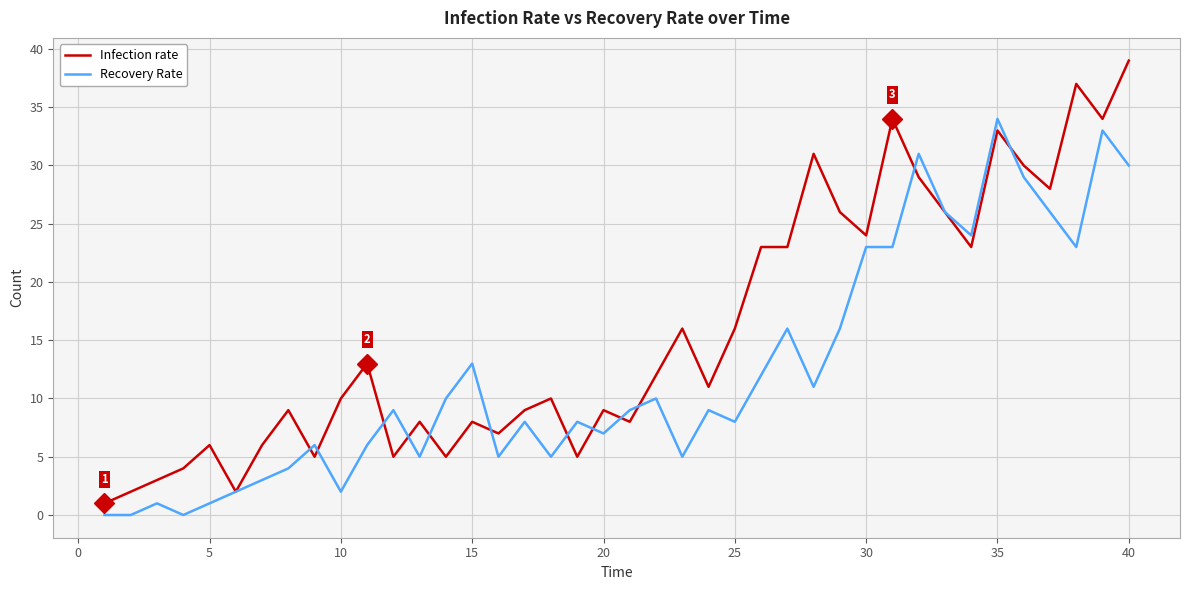

Reading left to right, what are all the values shown in this chart?

Infection rate: 1	2	3	4	6	2	6	9	5	10	13	5	8	5	8	7	9	10	5	9	8	12	16	11	16	23	23	31	26	24	34	29	26	23	33	30	28	37	34	39
Recovery Rate: 0	0	1	0	1	2	3	4	6	2	6	9	5	10	13	5	8	5	8	7	9	10	5	9	8	12	16	11	16	23	23	31	26	24	34	29	26	23	33	30